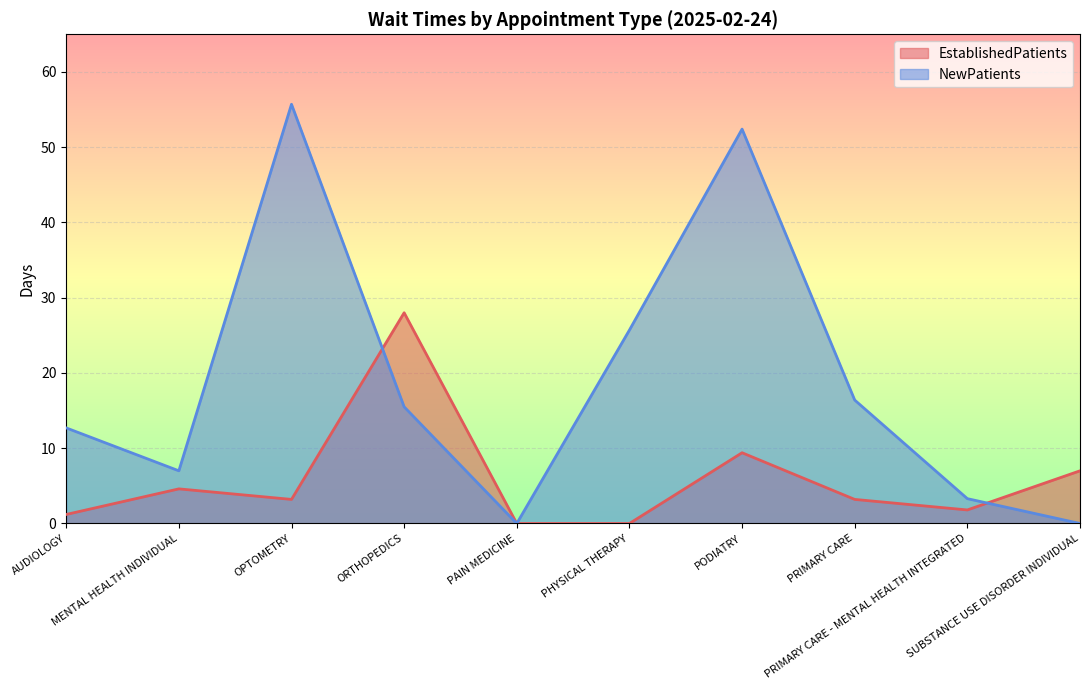

Rank the categories by value from lowest to highest.

PAIN MEDICINE, PHYSICAL THERAPY, AUDIOLOGY, PRIMARY CARE - MENTAL HEALTH INTEGRATED, OPTOMETRY, PRIMARY CARE, MENTAL HEALTH INDIVIDUAL, SUBSTANCE USE DISORDER INDIVIDUAL, PODIATRY, ORTHOPEDICS